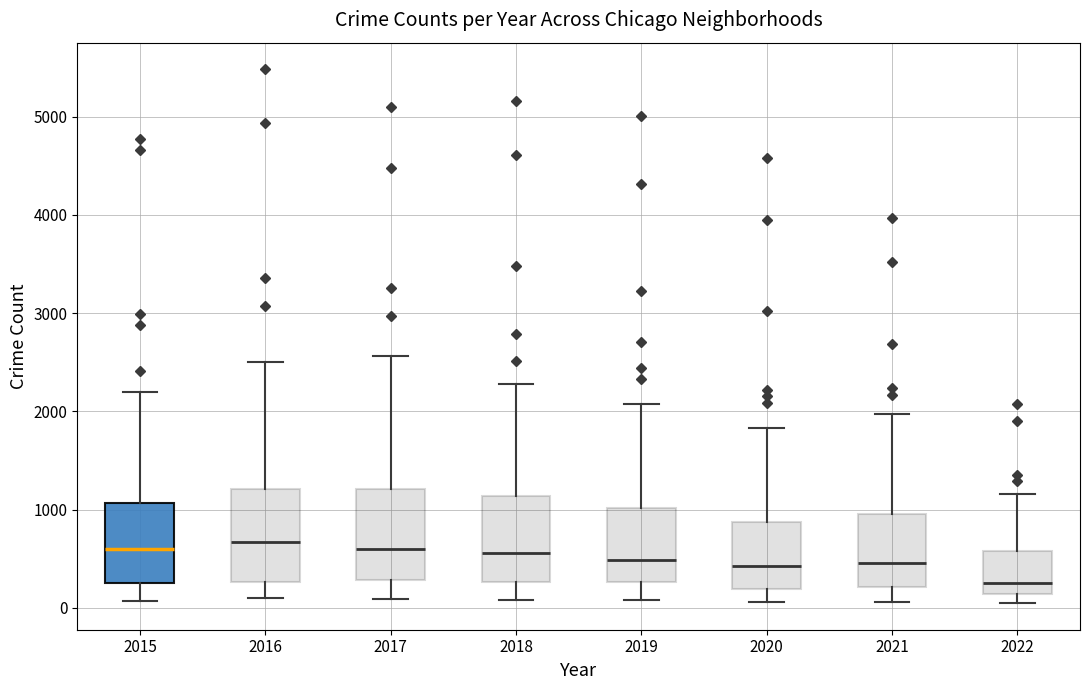

Reading left to right, read every box against the y-axis: the position of its median line, the range the box covers, and the ends of its whiskers. The values are not printed on the chart, so give them approximately, as read against the axis.

2015: median 600, box 300 to 1100, whiskers 100 to 2200
2016: median 700, box 300 to 1200, whiskers 100 to 2500
2017: median 600, box 300 to 1200, whiskers 100 to 2600
2018: median 600, box 300 to 1100, whiskers 100 to 2300
2019: median 500, box 300 to 1000, whiskers 100 to 2100
2020: median 400, box 200 to 900, whiskers 100 to 1800
2021: median 500, box 200 to 1000, whiskers 100 to 2000
2022: median 300, box 100 to 600, whiskers 0 to 1200